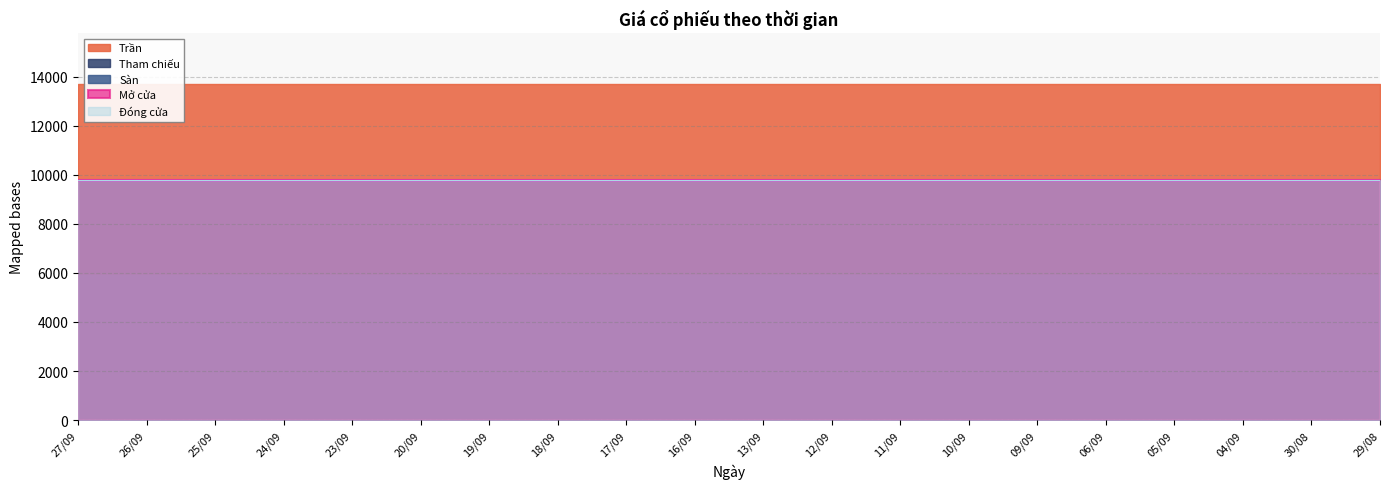

At which label does Trần reach its minimum?

27/09